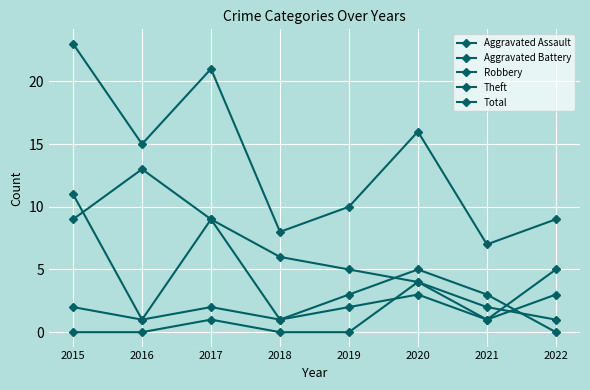

Reading left to right, what are all the values shown in this chart?

Aggravated Assault: 2015=0	2016=0	2017=1	2018=0	2019=0	2020=4	2021=2	2022=1
Aggravated Battery: 2015=2	2016=1	2017=2	2018=1	2019=2	2020=3	2021=1	2022=3
Robbery: 2015=11	2016=1	2017=9	2018=1	2019=3	2020=5	2021=3	2022=0
Theft: 2015=9	2016=13	2017=9	2018=6	2019=5	2020=4	2021=1	2022=5
Total: 2015=23	2016=15	2017=21	2018=8	2019=10	2020=16	2021=7	2022=9